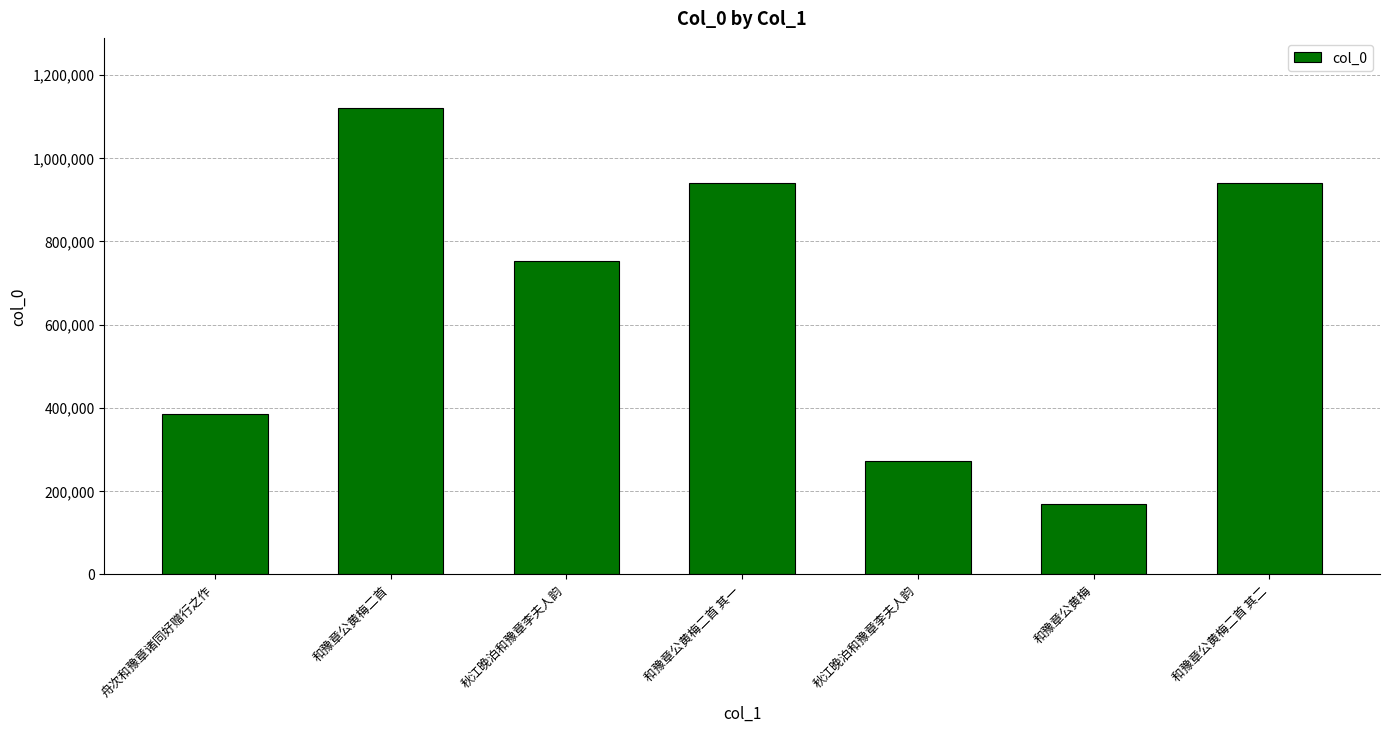

What is the value of the 3rd bar from the left?

753471